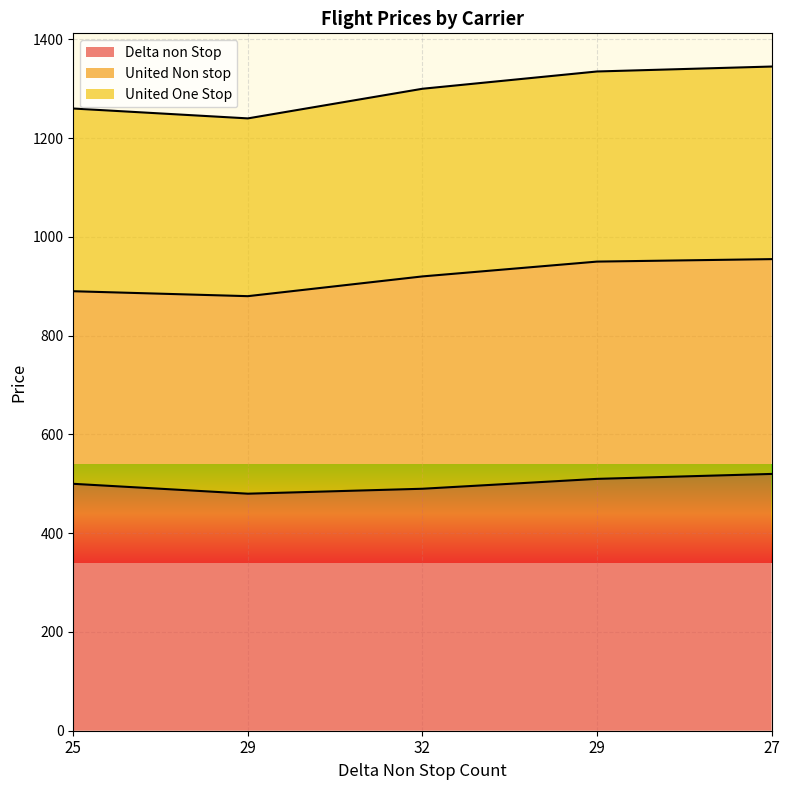

What is the approximate value of Delta non Stop at 27, to the nearest 10?

520